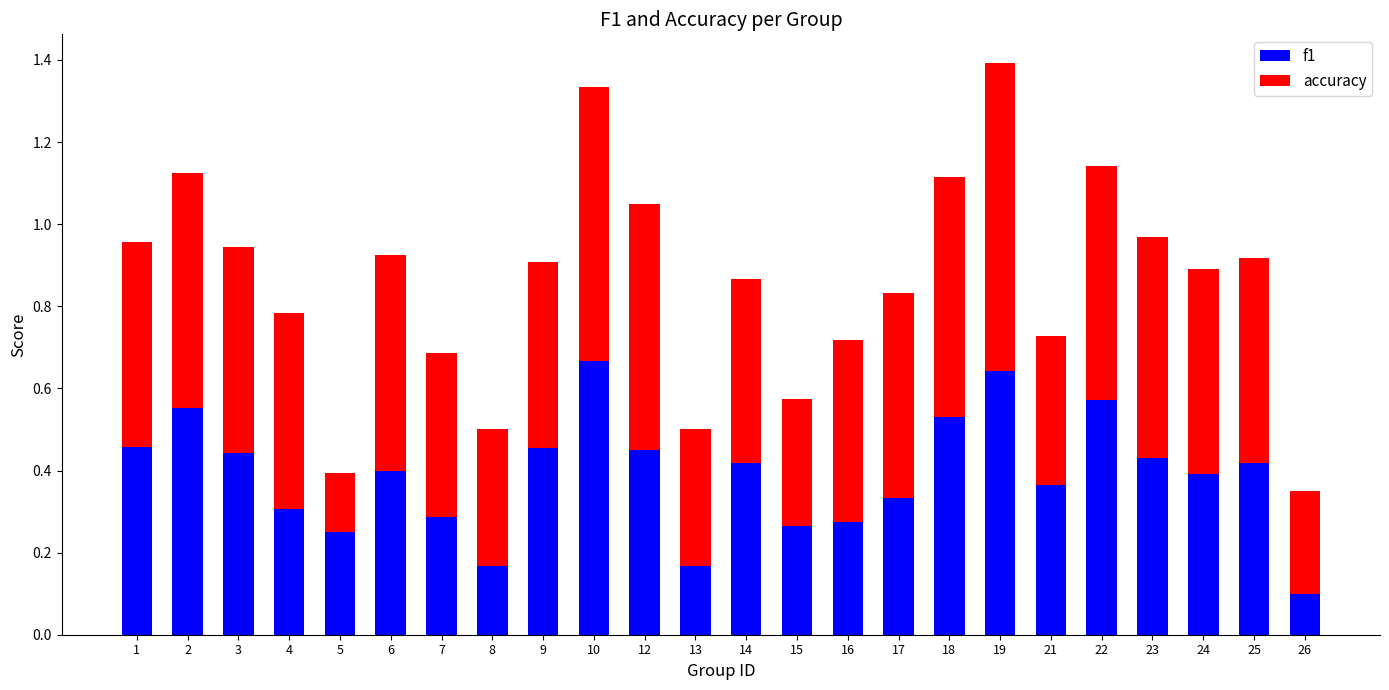

Is it true that f1 equals 0.4 at 21?

True